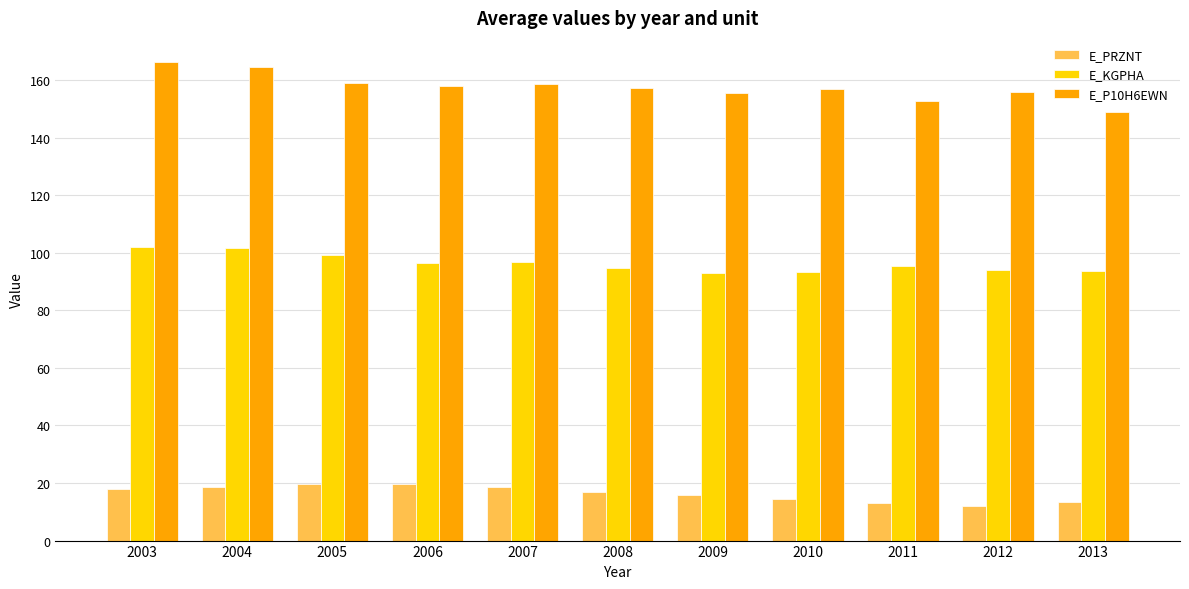

Are the bars horizontal?

No